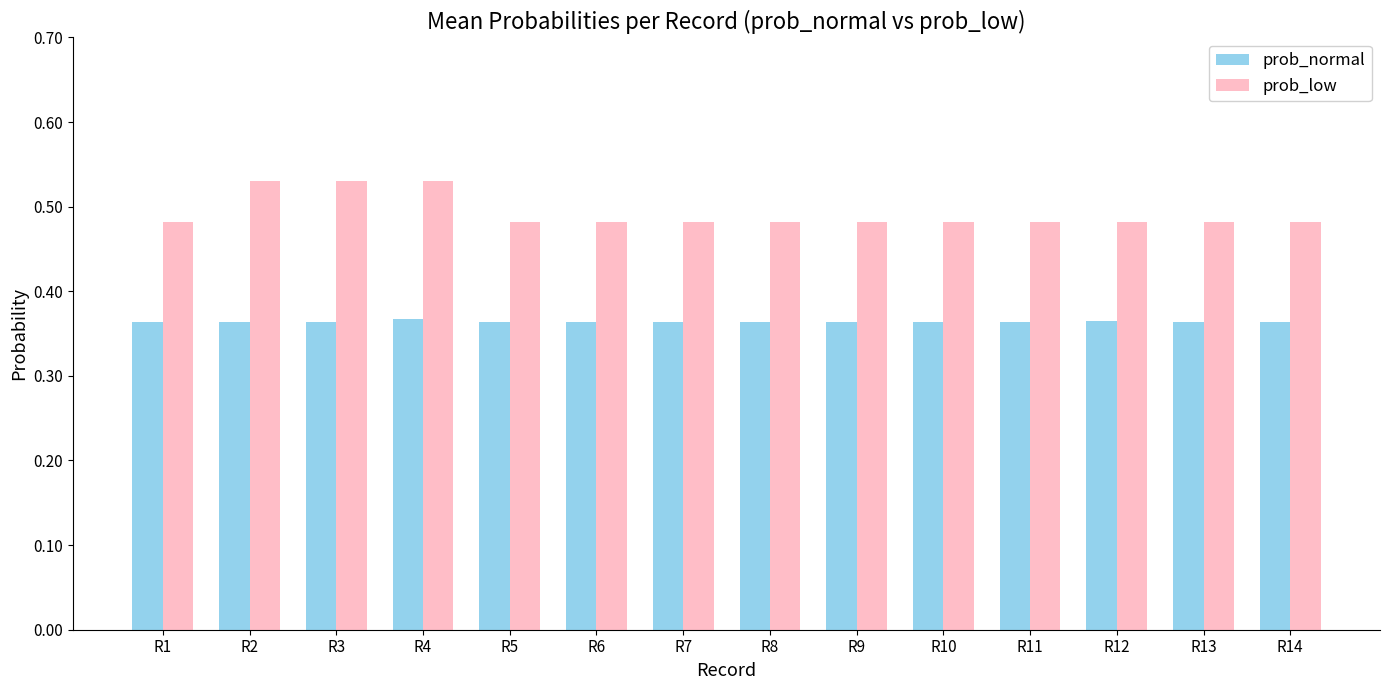

Count the prob_normal values in the range 0 to 1.

14